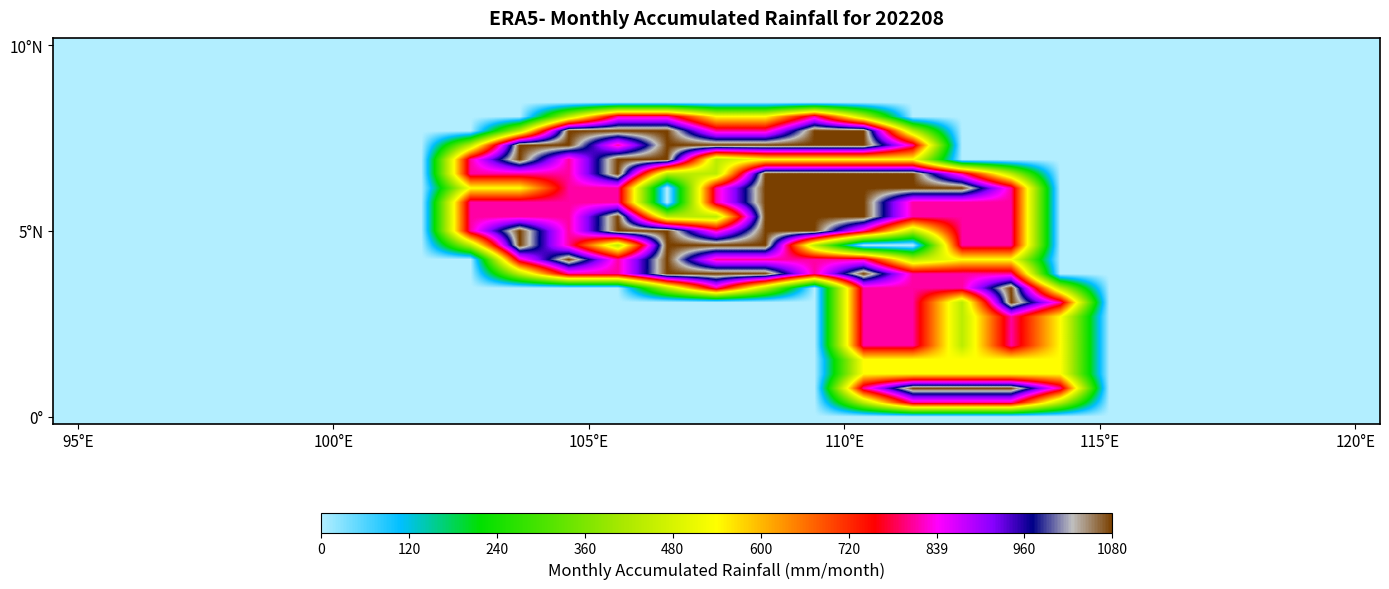

How many data points does each series have?

27